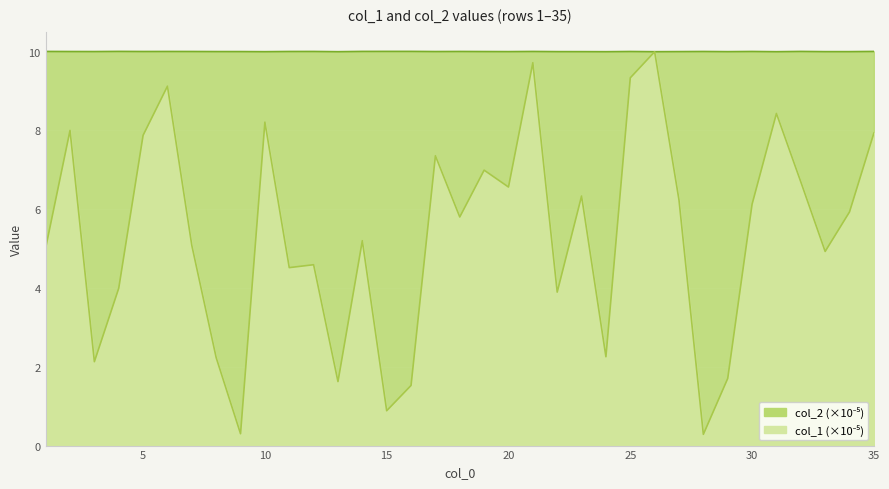

What is the maximum value for col_2?

10.0